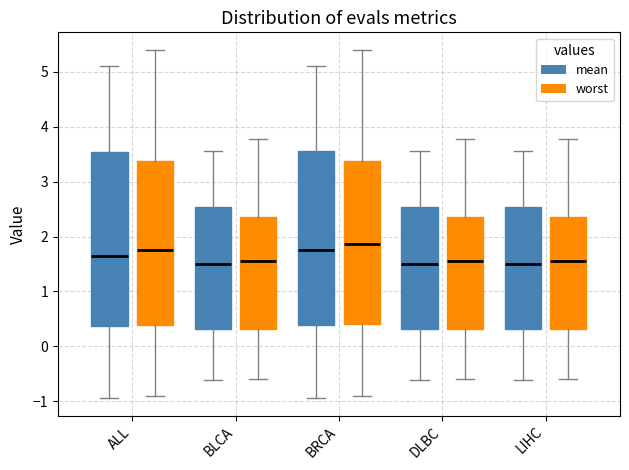

Where does the lower whisker of the box for DLBC (mean) end on the y-axis? The values are not printed on the chart, so give them approximately, as read against the axis.

-0.6